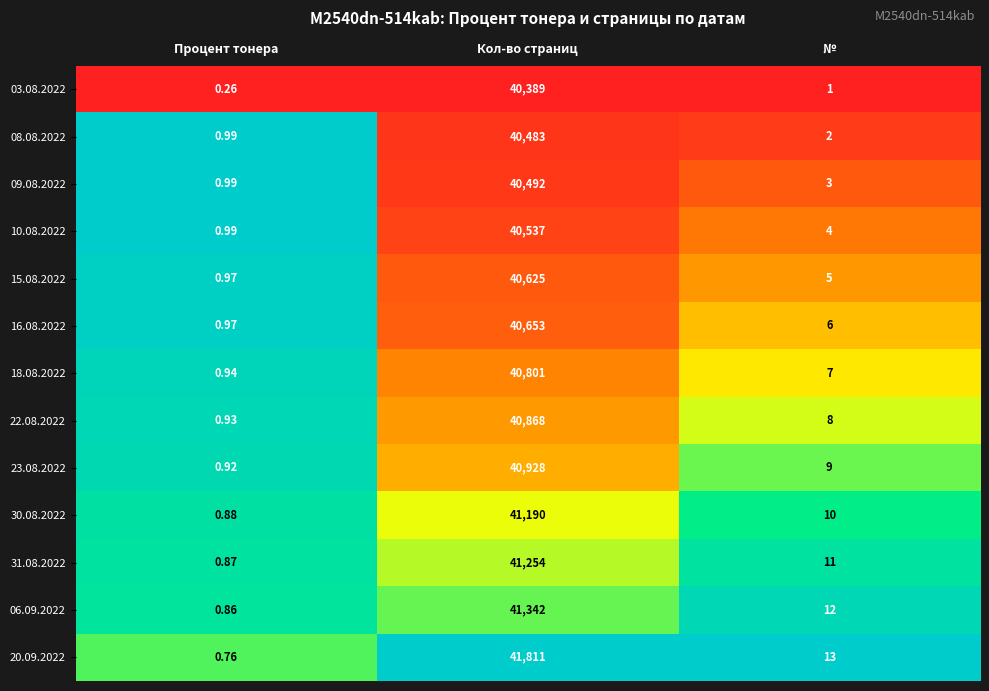

At which category does the chart reach its peak across all series?

Кол-во страниц